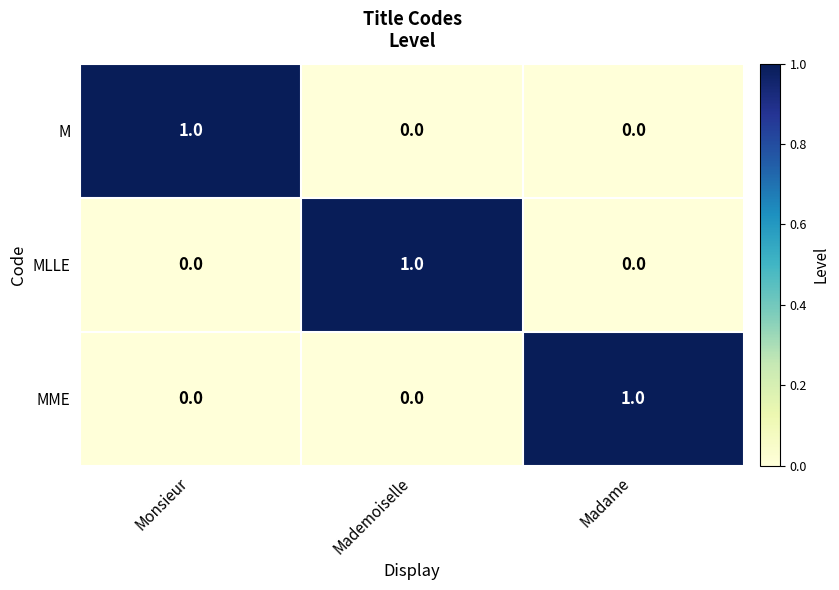

Reading right to left, transcribe all the data shown in this chart.

M: 0	0	1
MLLE: 0	1	0
MME: 1	0	0